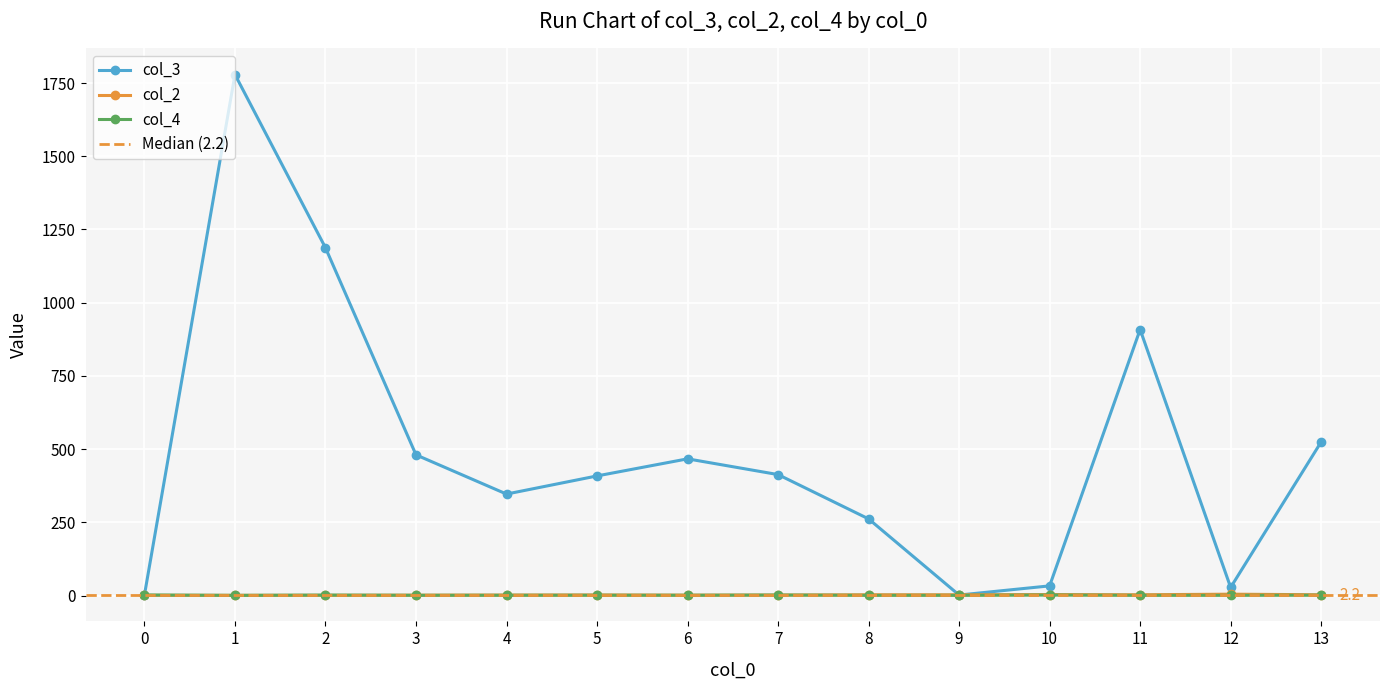

True or false: col_2 has more than 0 points higher than both neighbors.

True